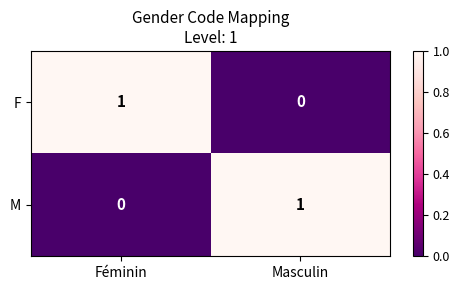

What is the spread (max minus min) of values at Masculin?

1